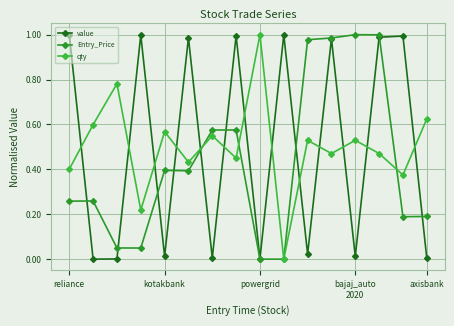

How many interior local valleys does the value series have?

6